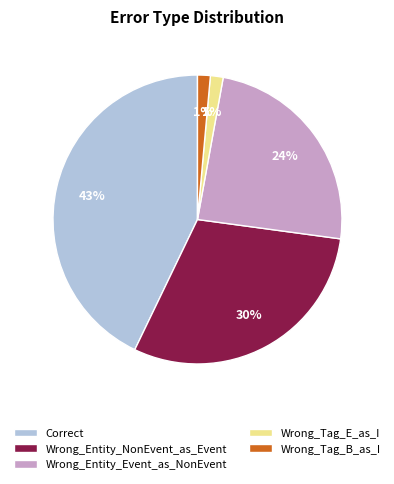

Which has a higher value, Wrong_Entity_NonEvent_as_Event or Wrong_Entity_Event_as_NonEvent?

Wrong_Entity_NonEvent_as_Event